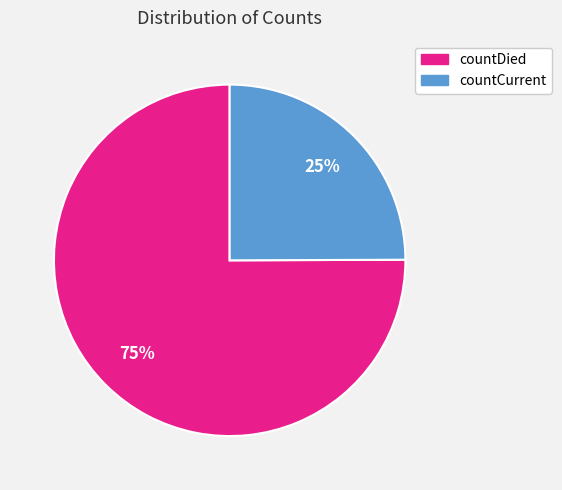

How many segments does this pie chart have?

2